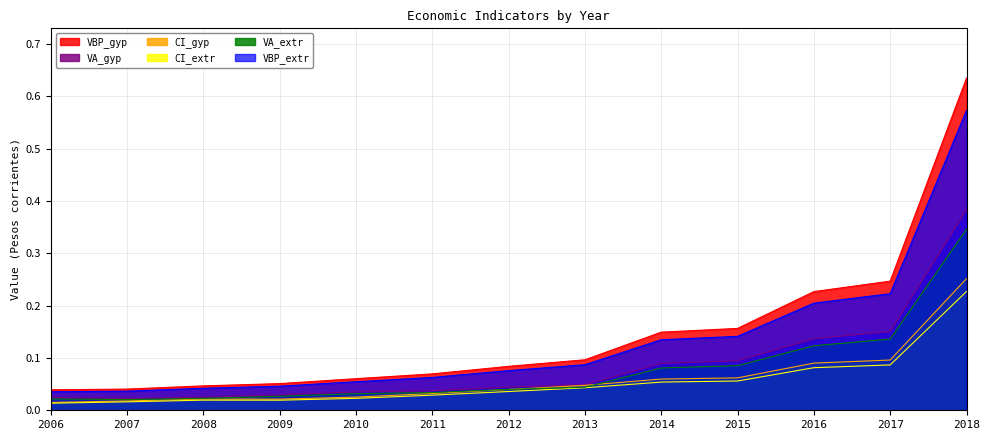

What is the spread (max minus min) of values at 2016?

0.1